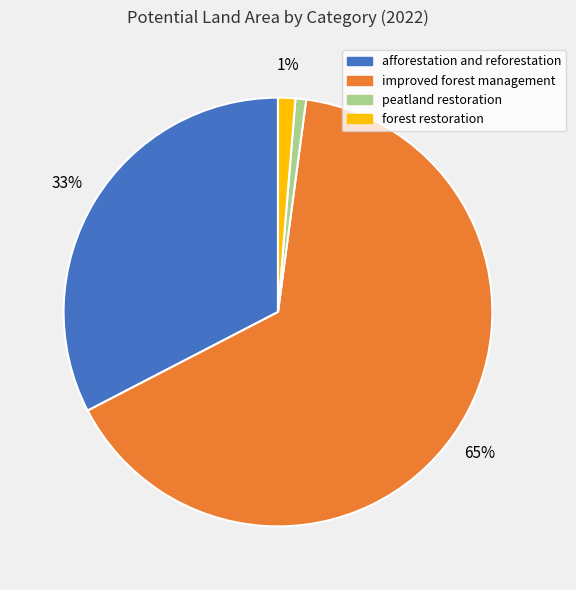

To the nearest percent, what is the average slice percentage?

25%